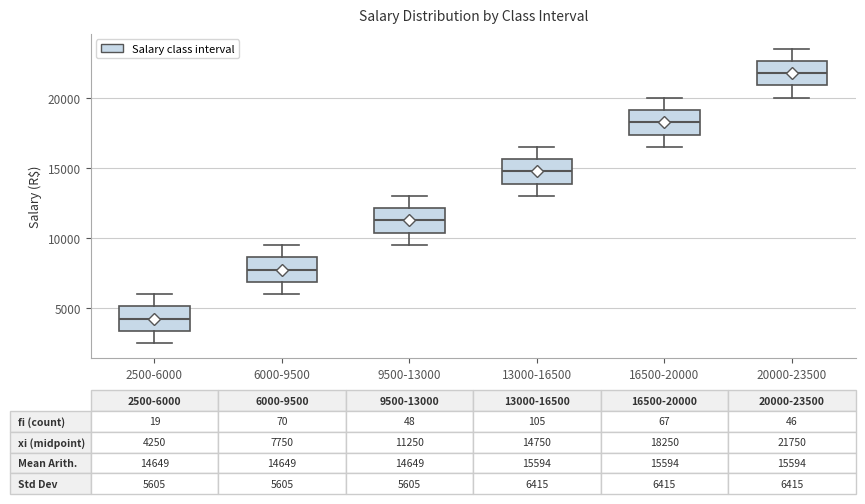

Which box has the lowest median line?

2500-6000